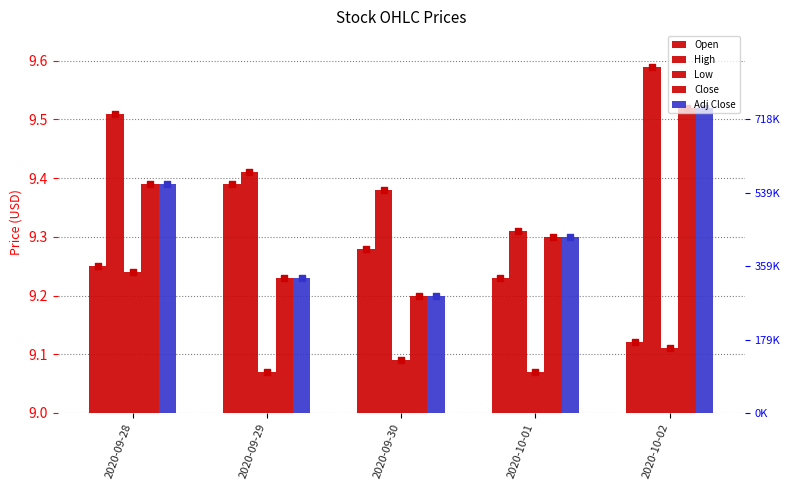

Which series contains the lowest Y value?

Low